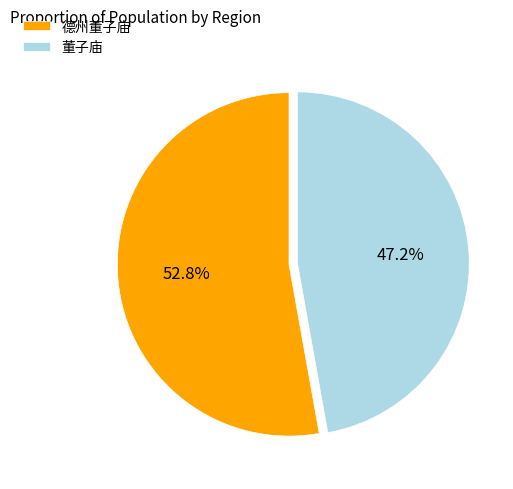

Between 德州董子庙 and 董子庙, which is larger?

德州董子庙